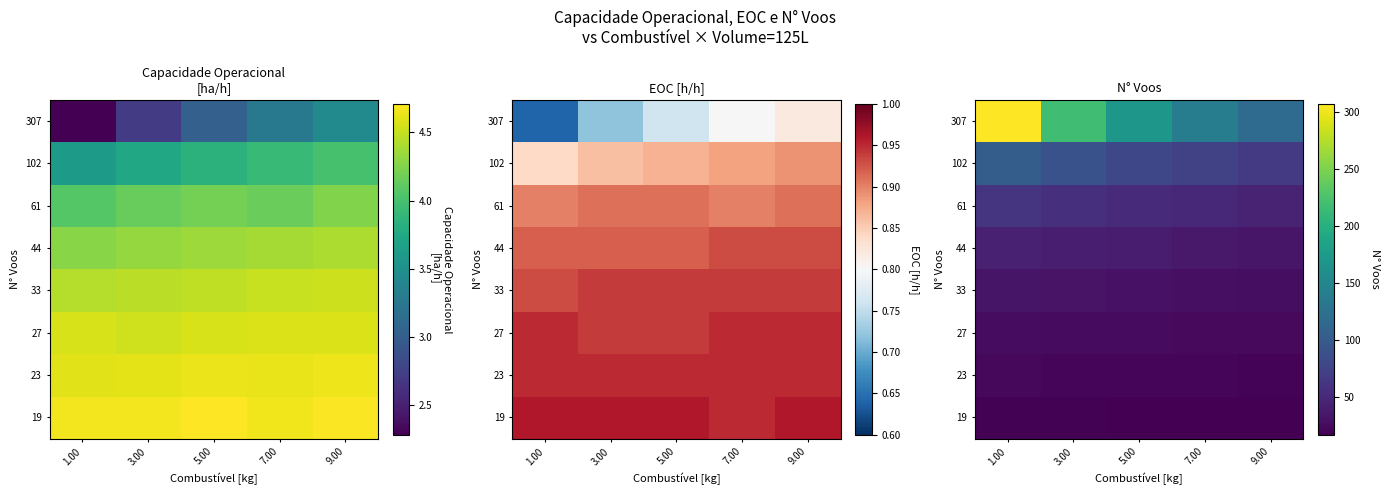

Which has a higher value, 3.00 or 1.00?

1.00